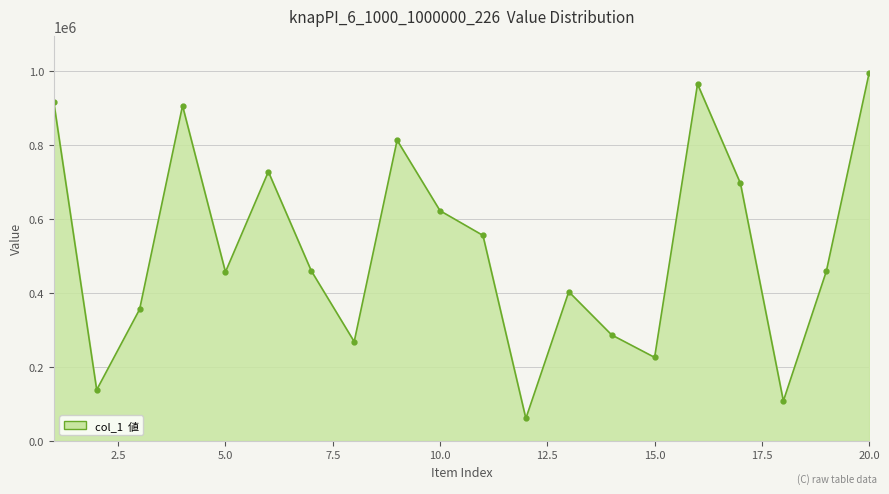

What is the sum of all values?

10402969